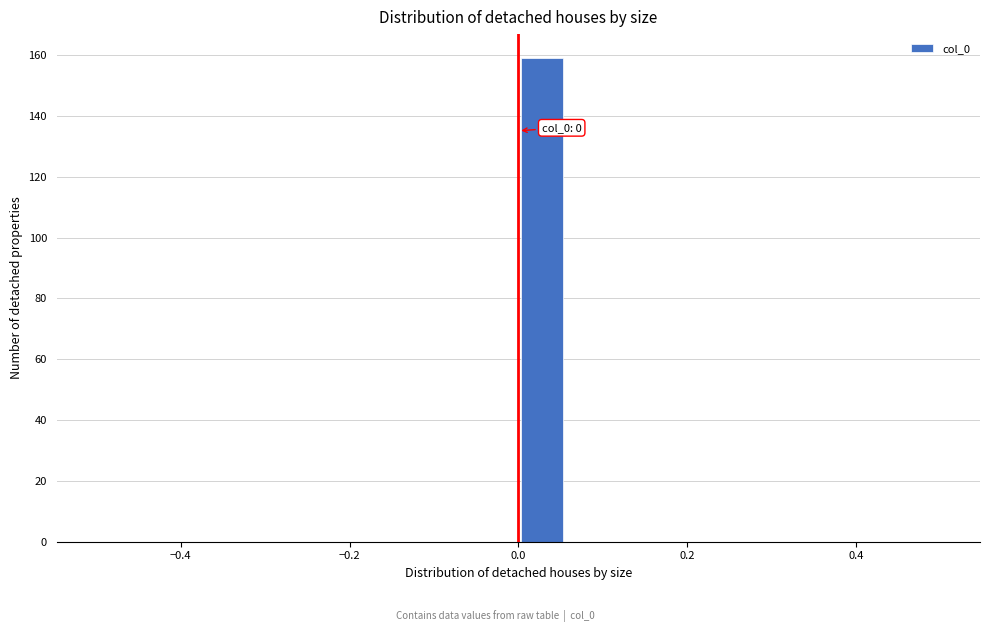

Read against the x-axis, roughly where is the centre of the tallest bar?

0.02